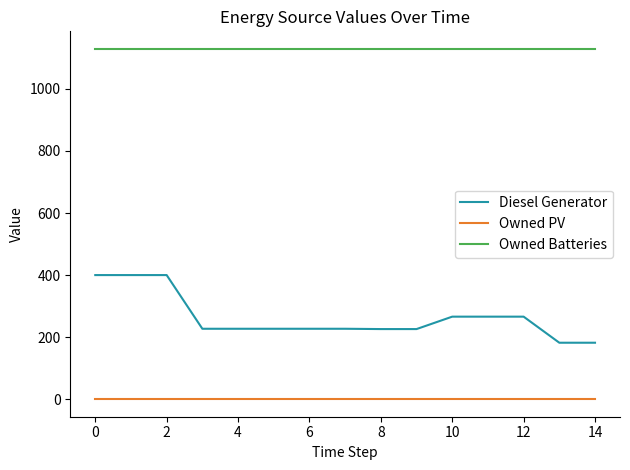

True or false: Diesel Generator and Owned PV intersect in this chart.

False